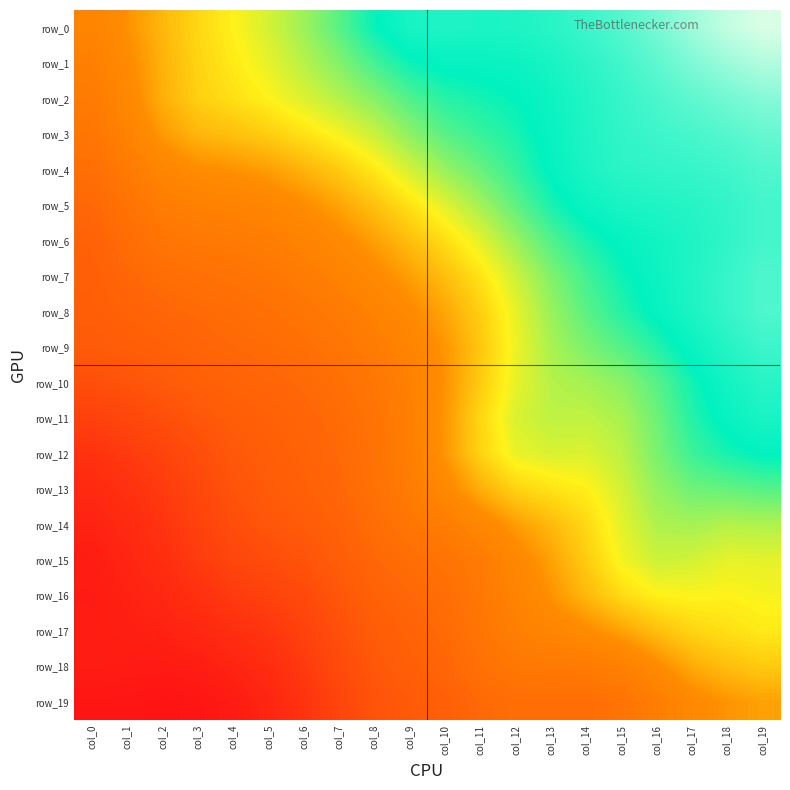

Between col_12 and col_3, which is larger?

col_12